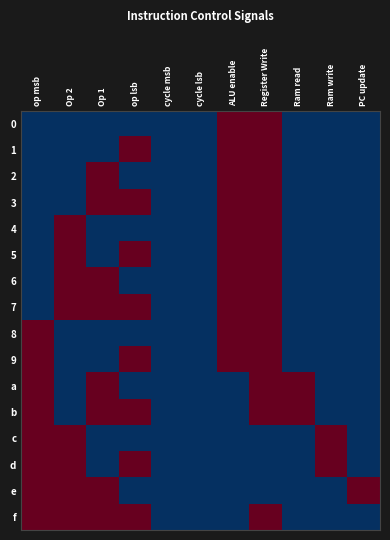

At how many categories does at least one series exceed 0?

9